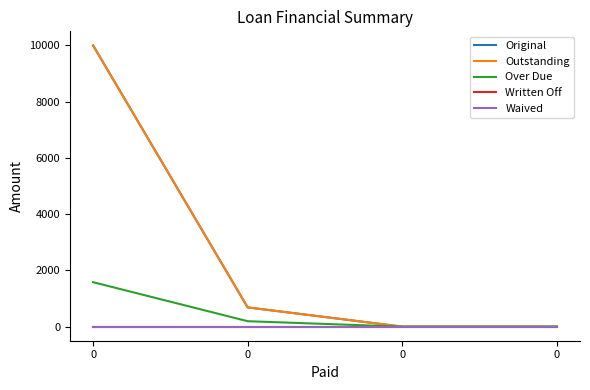

Does the chart have visible grid lines?

No